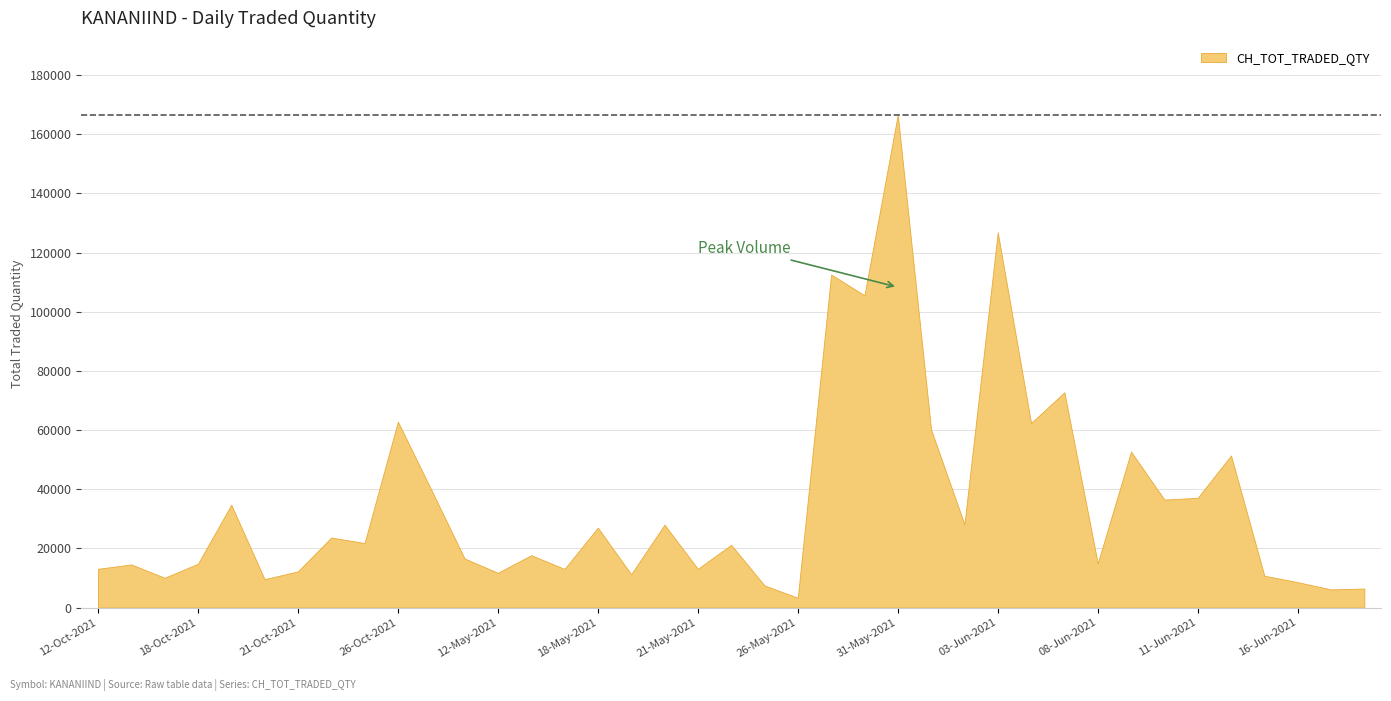

Reading right to left, list all the values displayed in this chart.

6449	6156	8597	10788	51428	37118	36513	52725	14985	72800	62381	126861	28177	60209	166624	105563	112579	3335	7510	21218	13121	28023	11288	27035	13087	17709	11770	16620	39891	62865	21828	23693	12244	9615	34782	14817	10087	14594	13108